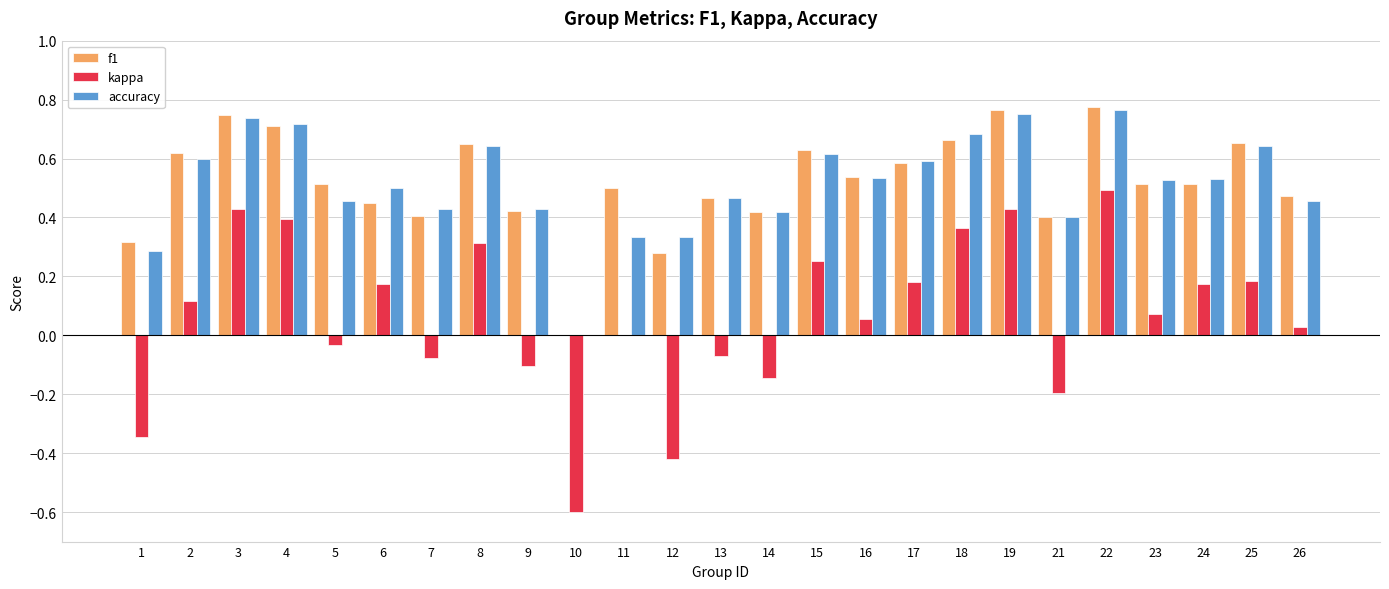

Between 6 and 13, which series saw the biggest shift?

kappa